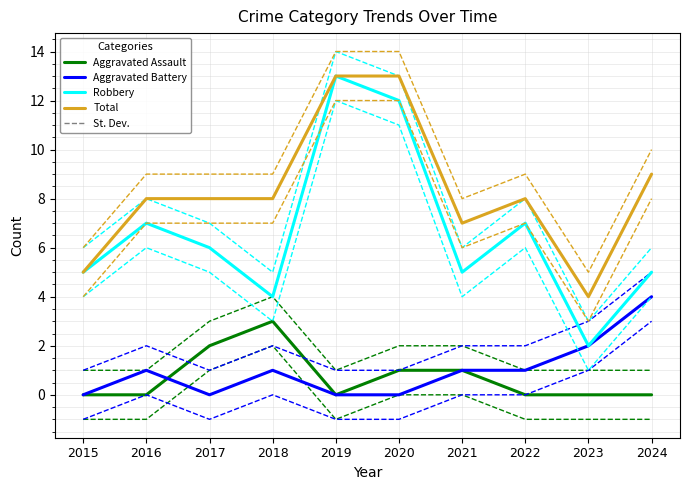

Does the chart have visible grid lines?

Yes